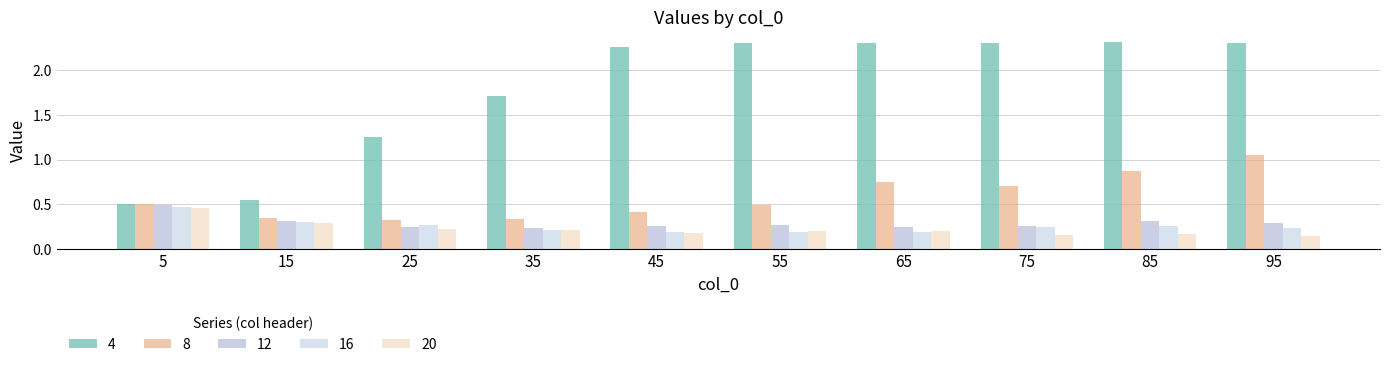

Is the value of 8 at 75 greater than the value of 16 at 25?

Yes